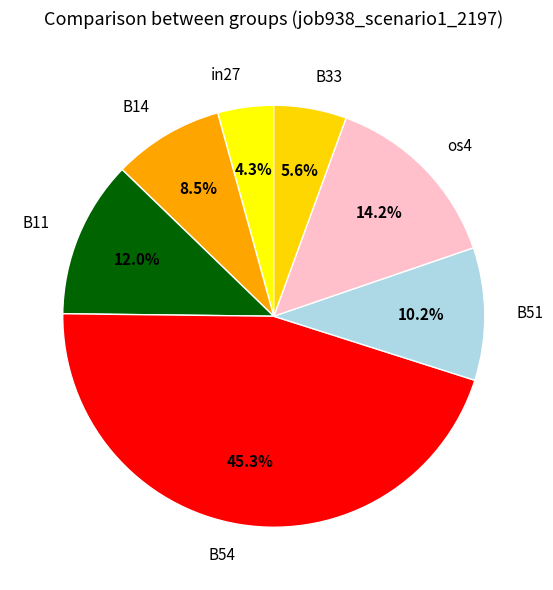

What is the largest slice in the pie chart?

B54